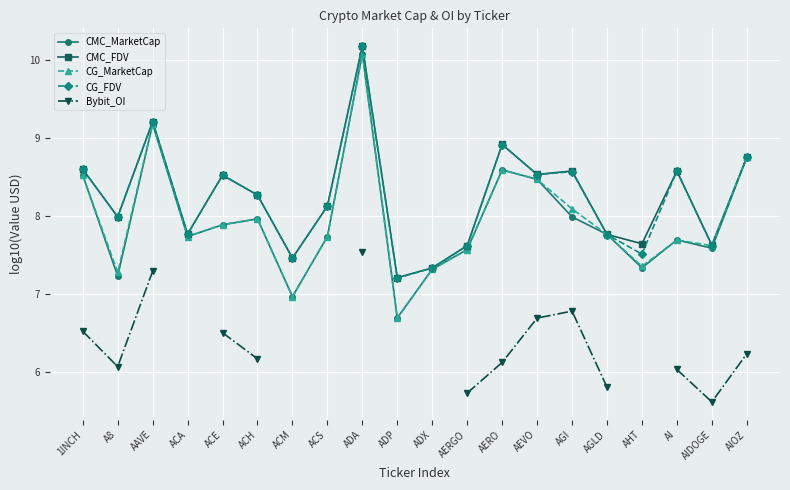

How many distinct data groups are displayed?

5